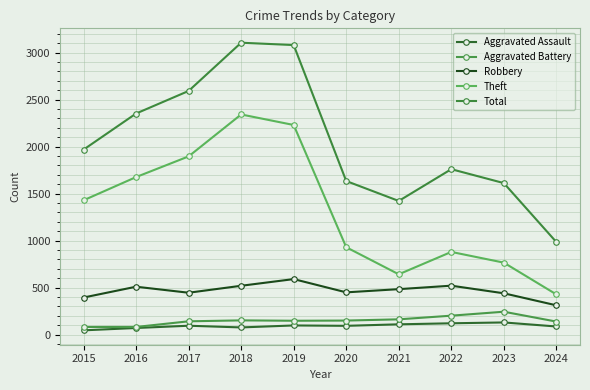

What are all the series names shown in the legend?

Aggravated Assault, Aggravated Battery, Robbery, Theft, Total